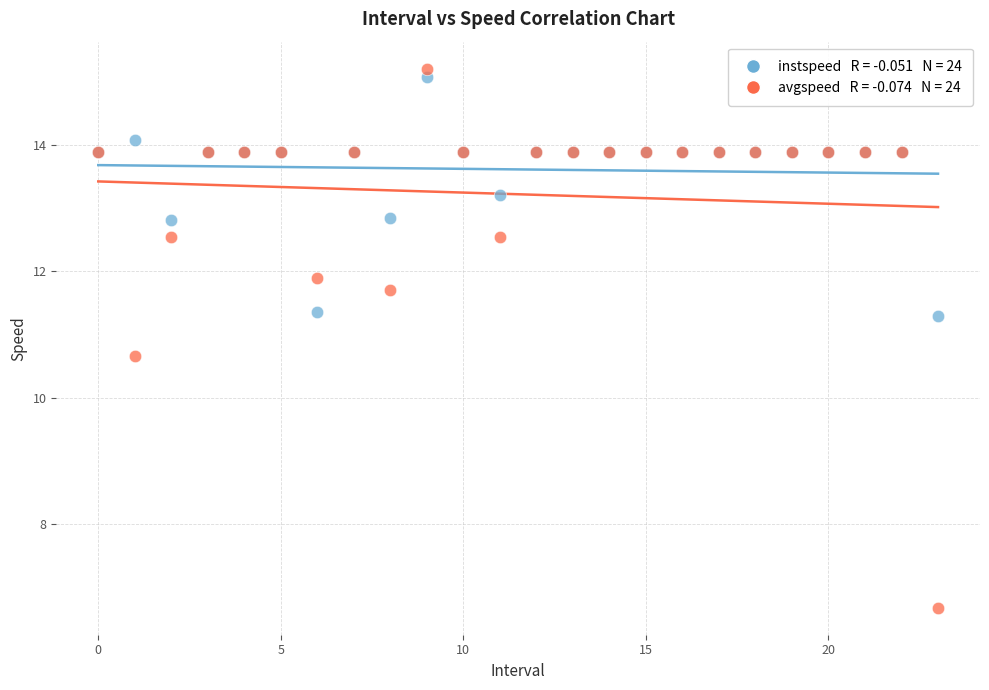

Across all series, what Y value is closest to 10?

10.7